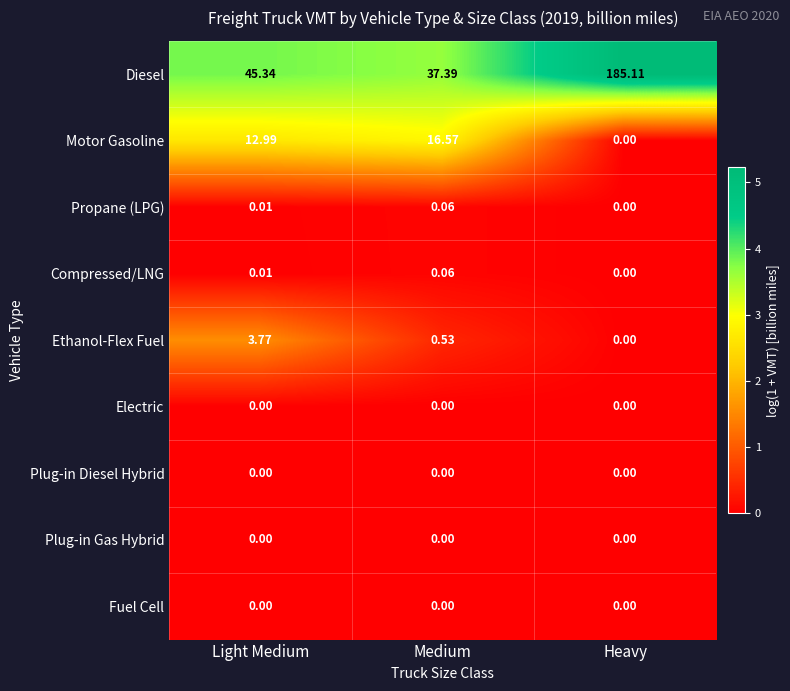

At which label does Motor Gasoline reach its peak?

Medium